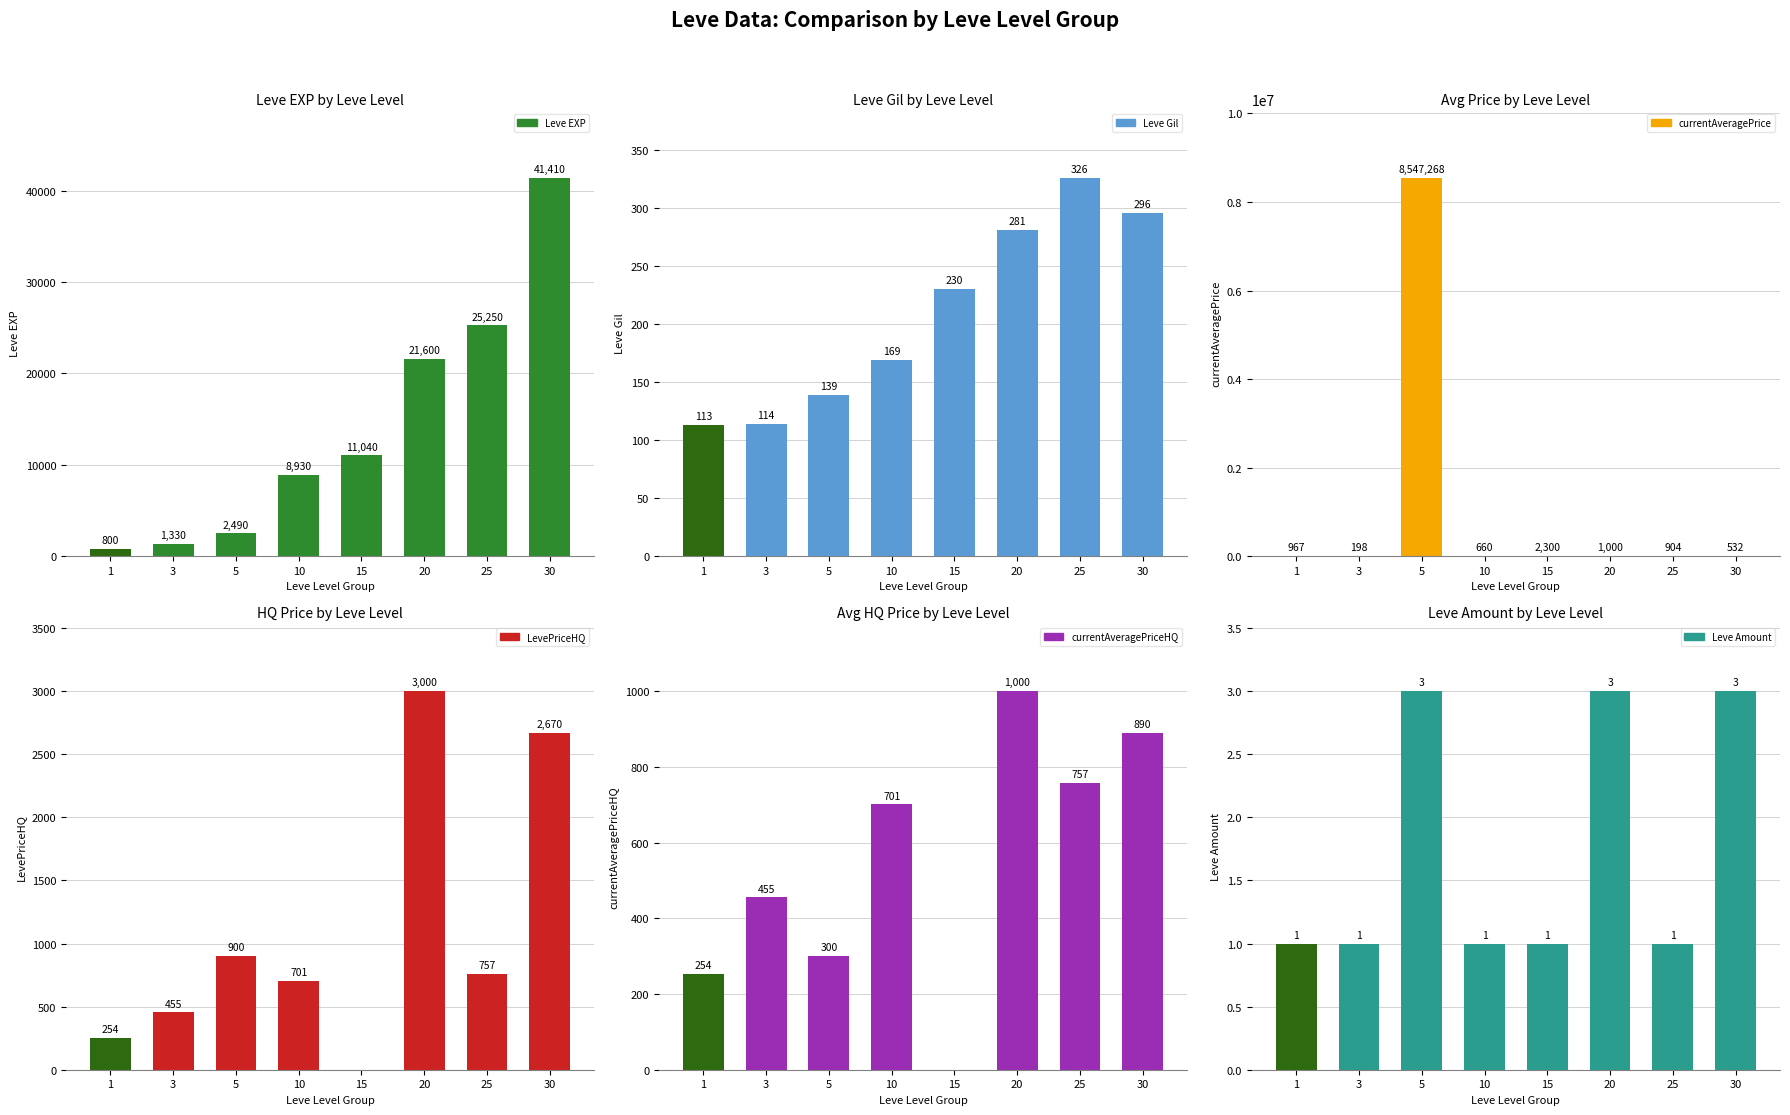

Count the number of data series in this chart.

6